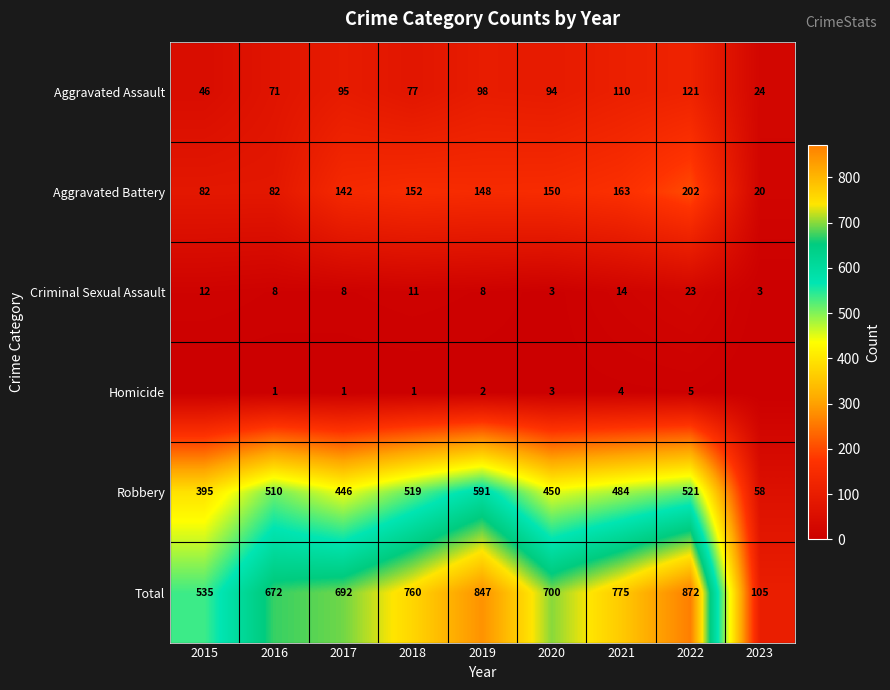

Where is Criminal Sexual Assault nearest to the value 13?

2015